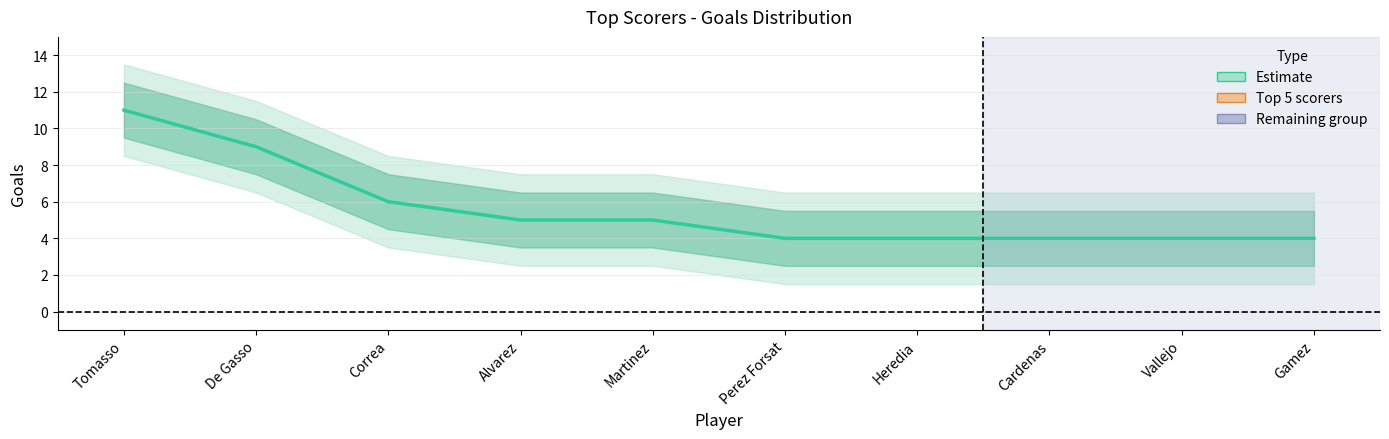

Does the chart display data point markers on the line(s)?

No